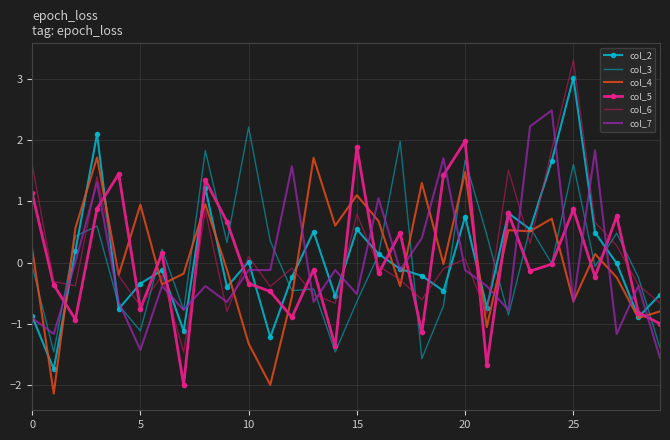

How many intersections are there between col_4 and col_7?

16